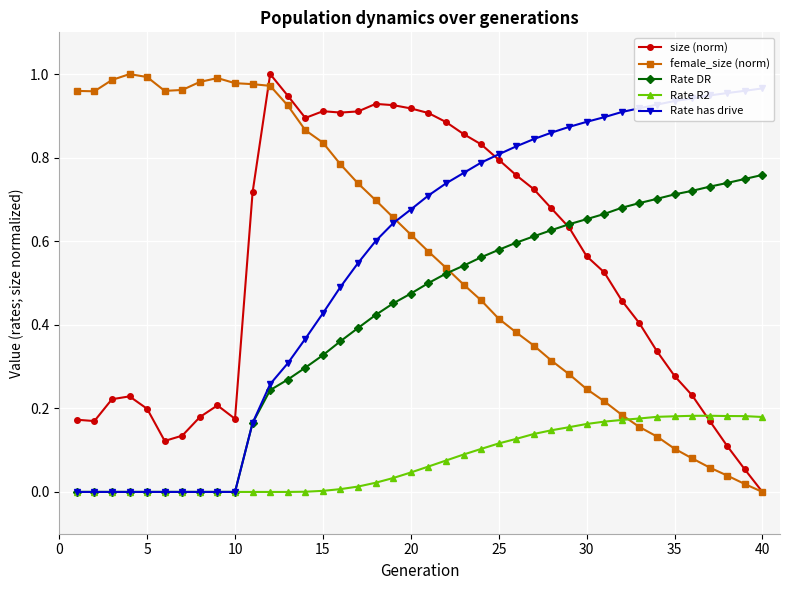

What is the sum of all Rate DR values?

16.4